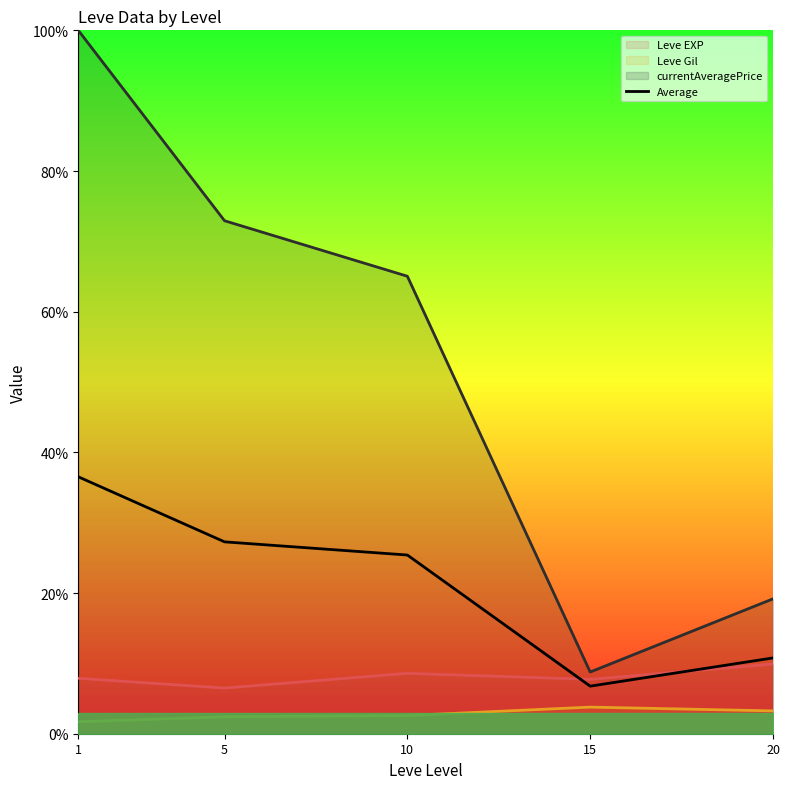

How many points are lower than both their immediate neighbors (excluding endpoints)?

1